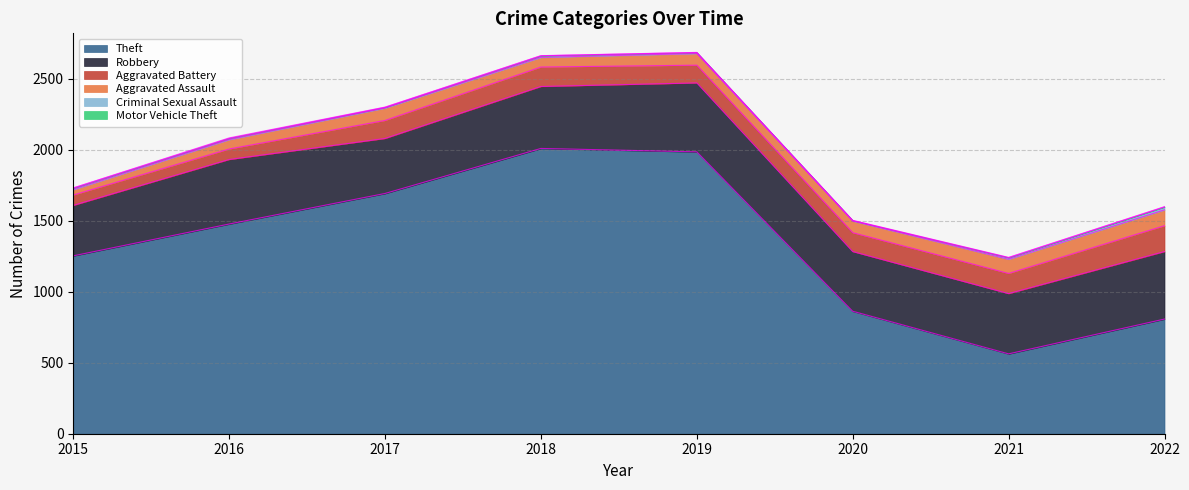

What is the spread (max minus min) of values at 2020?

860